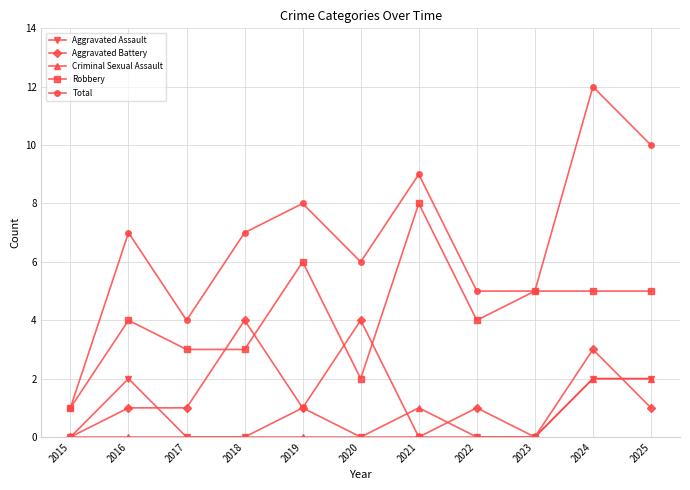

Which series has the largest total across all categories?

Total